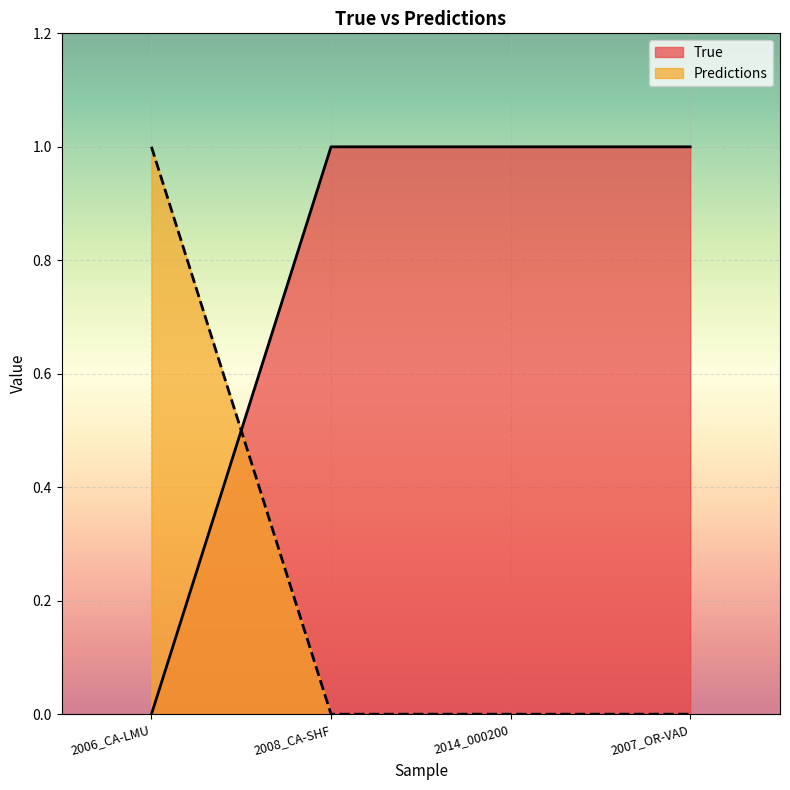

Which series ends up on top after the final intersection of True and Predictions?

True